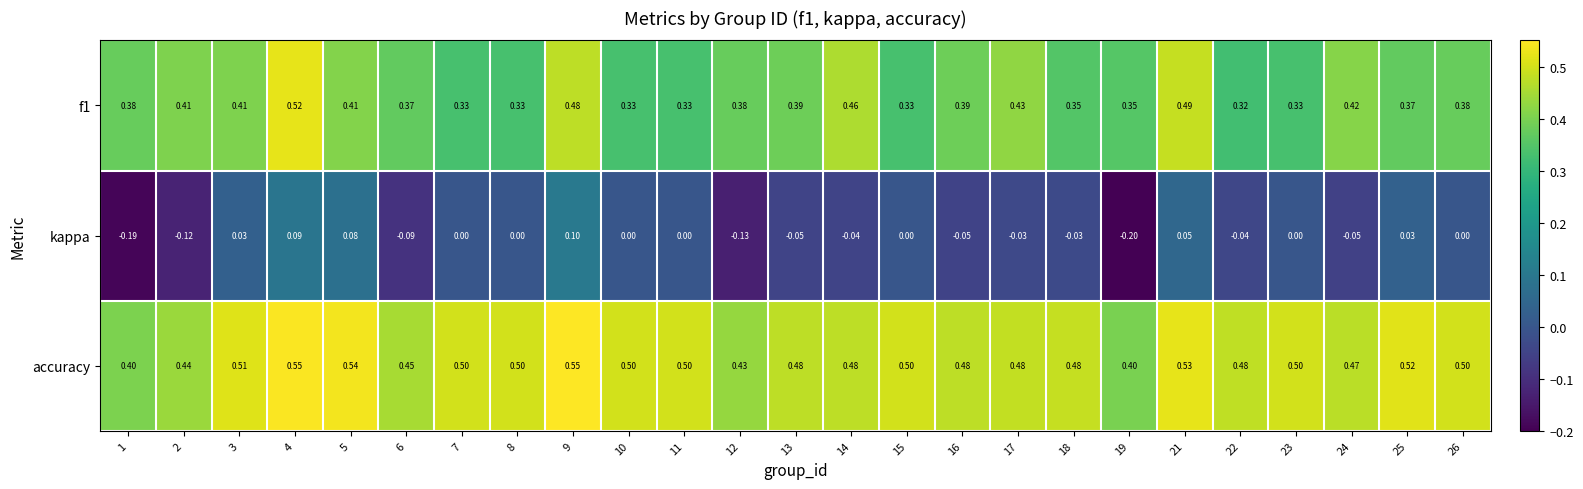

Is the value of accuracy at 6 greater than the value of kappa at 6?

Yes